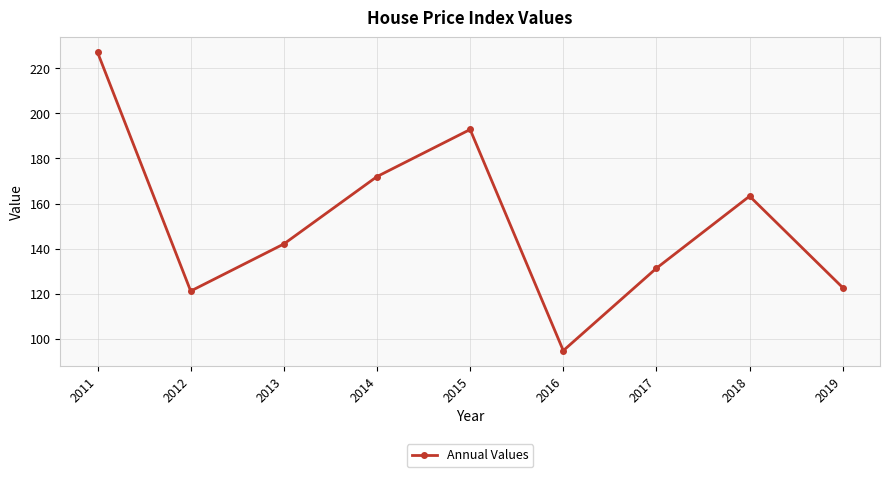

Where is the first local maximum?

2015